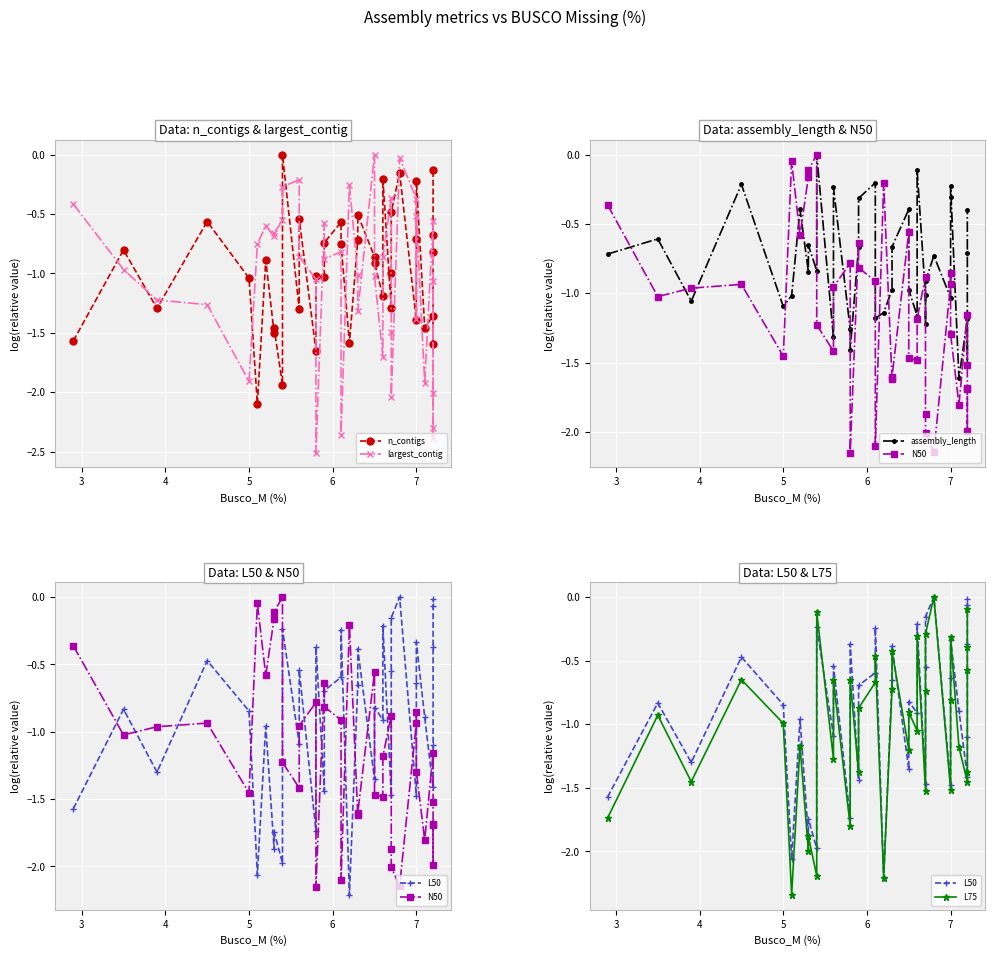

What is the lowest value of the N50 series?

-2.1